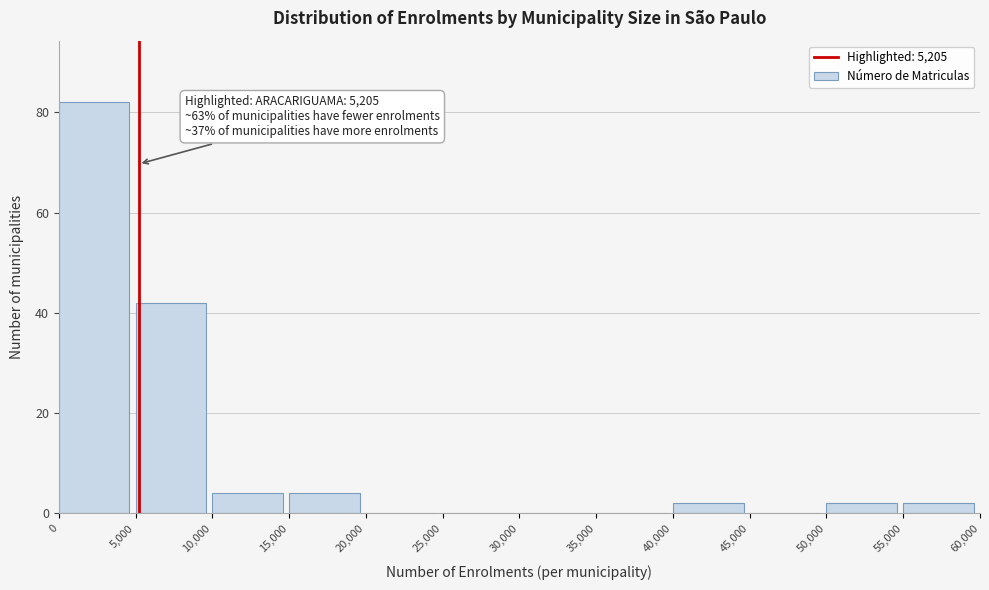

Which range on the x-axis has the tallest bar?

0 to 5,000